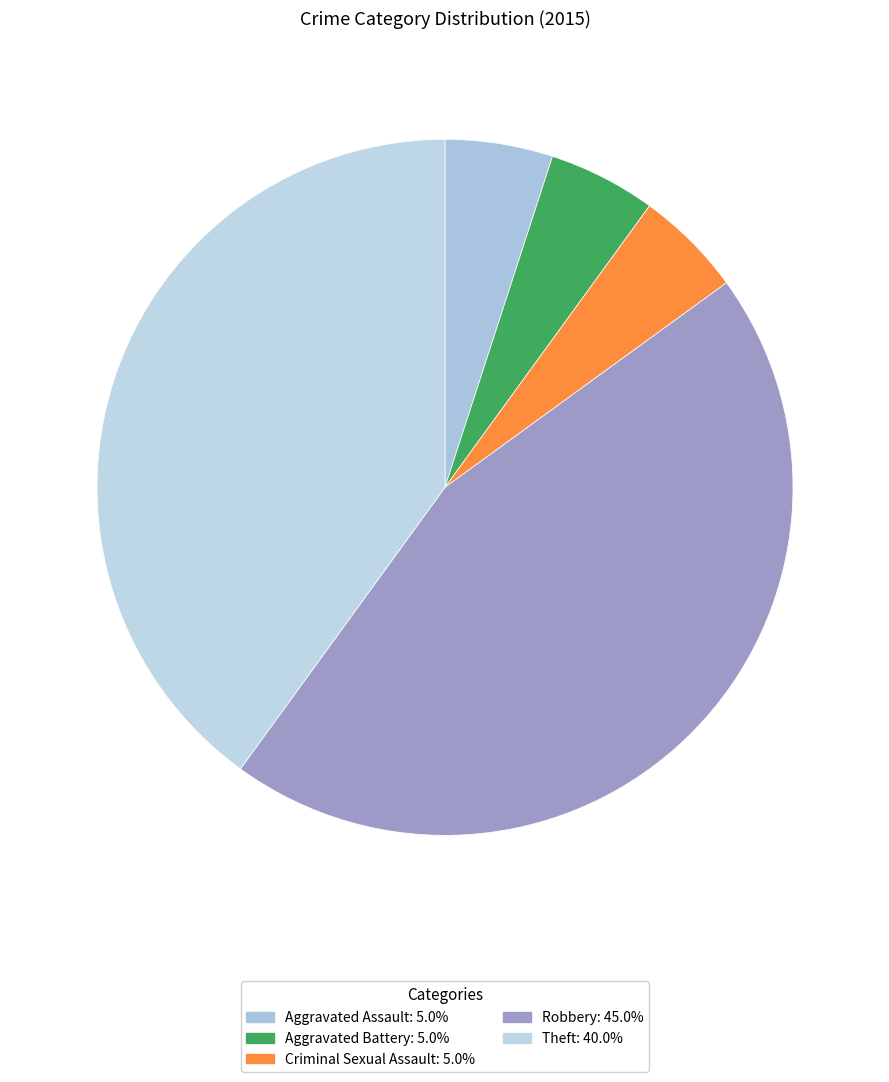

Which slice is the smallest?

Aggravated Assault